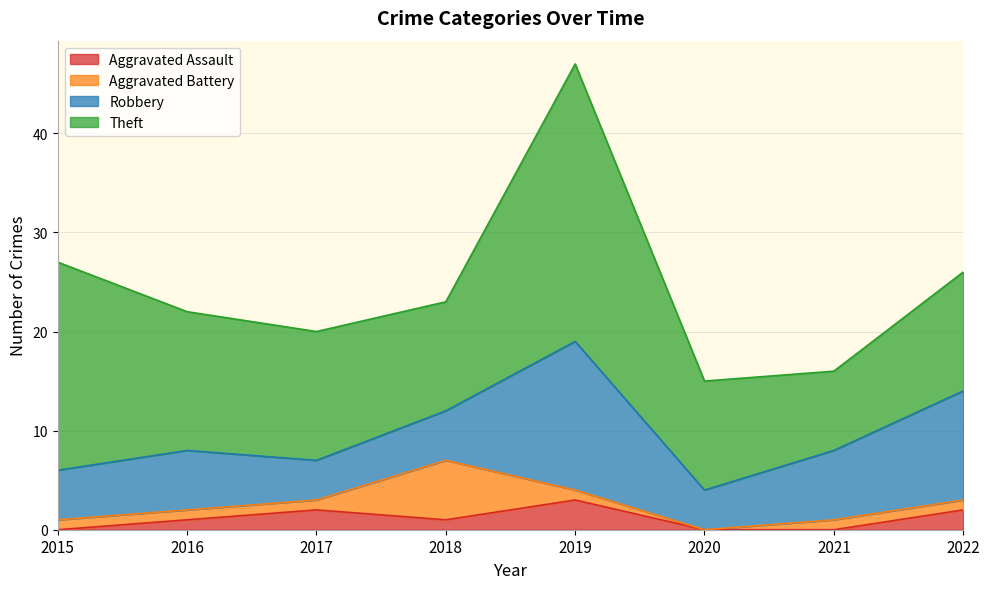

What are all the series names shown in the legend?

Aggravated Assault, Aggravated Battery, Robbery, Theft